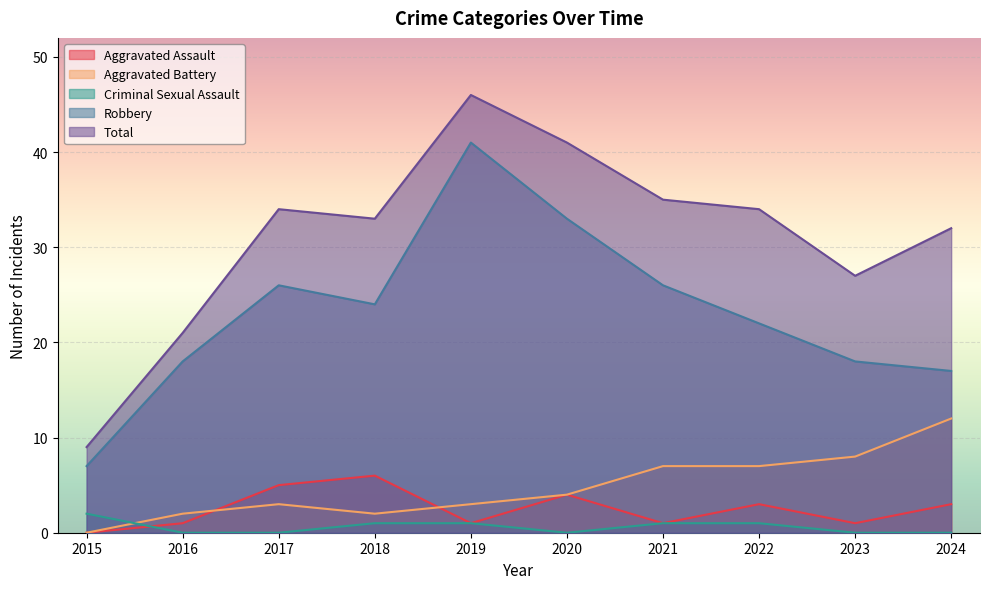

Is it true that Total equals 23 at 2020?

False